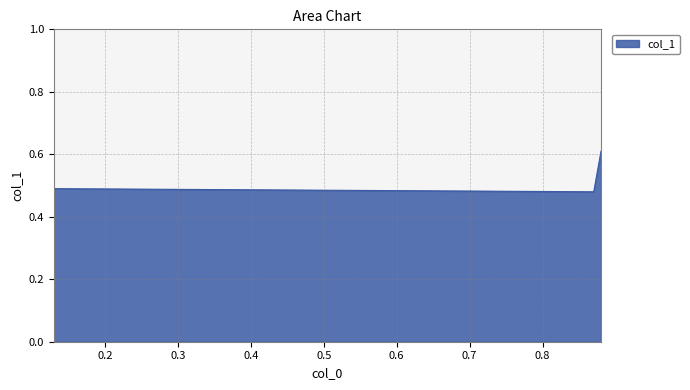

How many values are between 0 and 1?

4